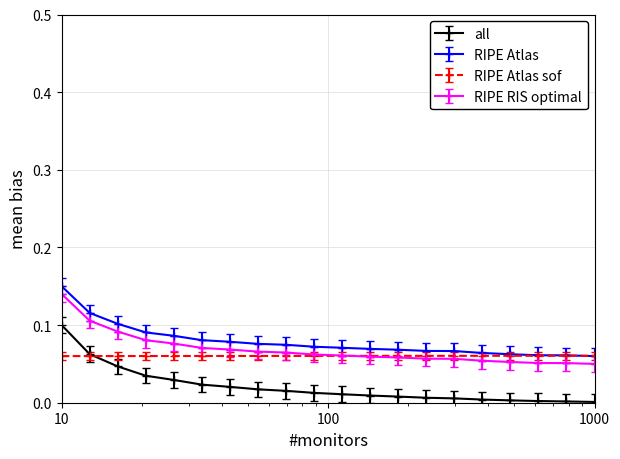

True or false: all and RIPE Atlas cross at least once.

False